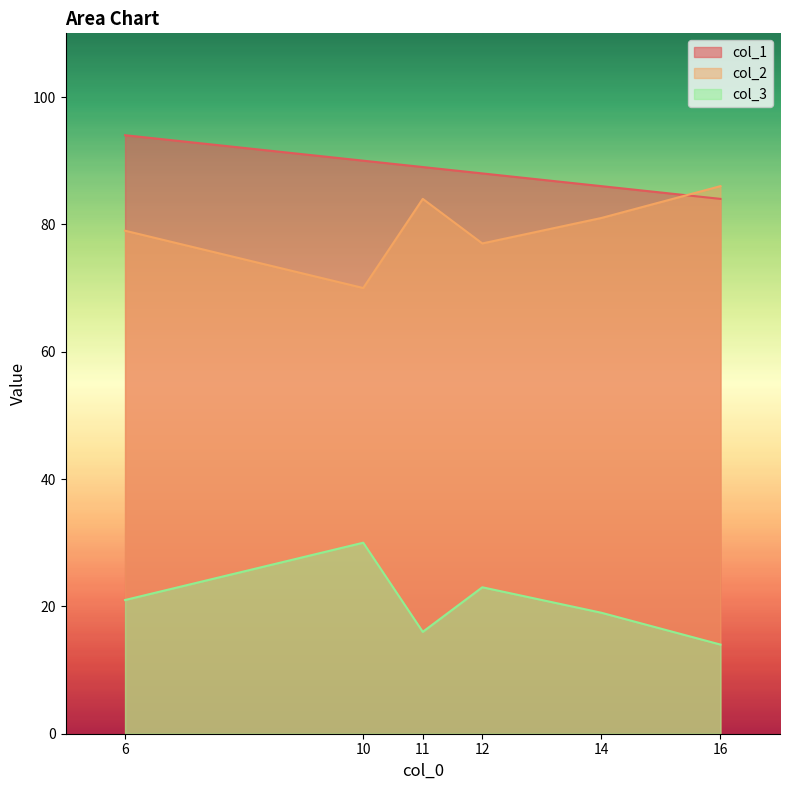

What is the sum of all col_3 values?

123